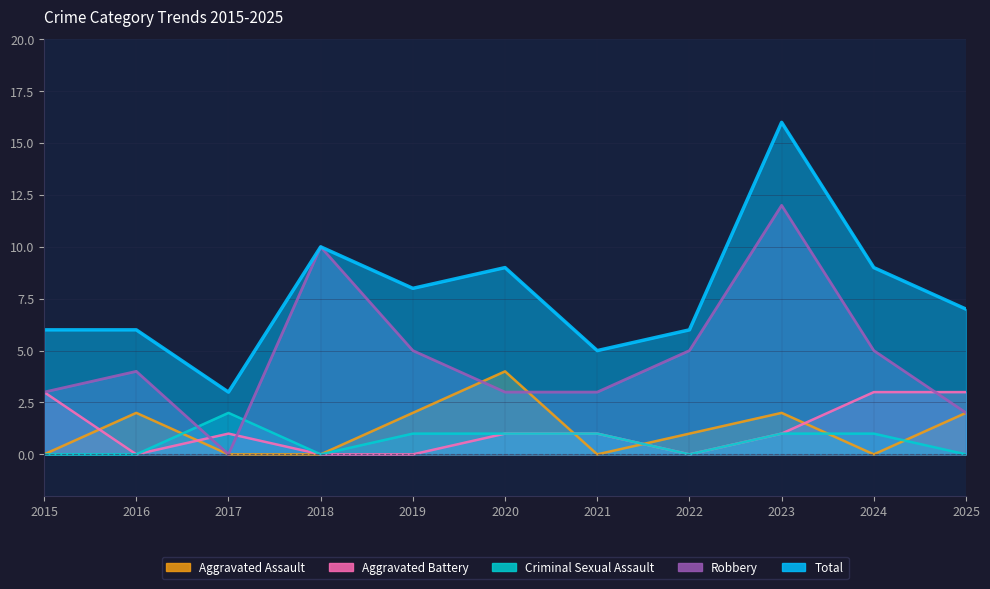

What are all the series names shown in the legend?

Aggravated Assault, Aggravated Battery, Criminal Sexual Assault, Robbery, Total